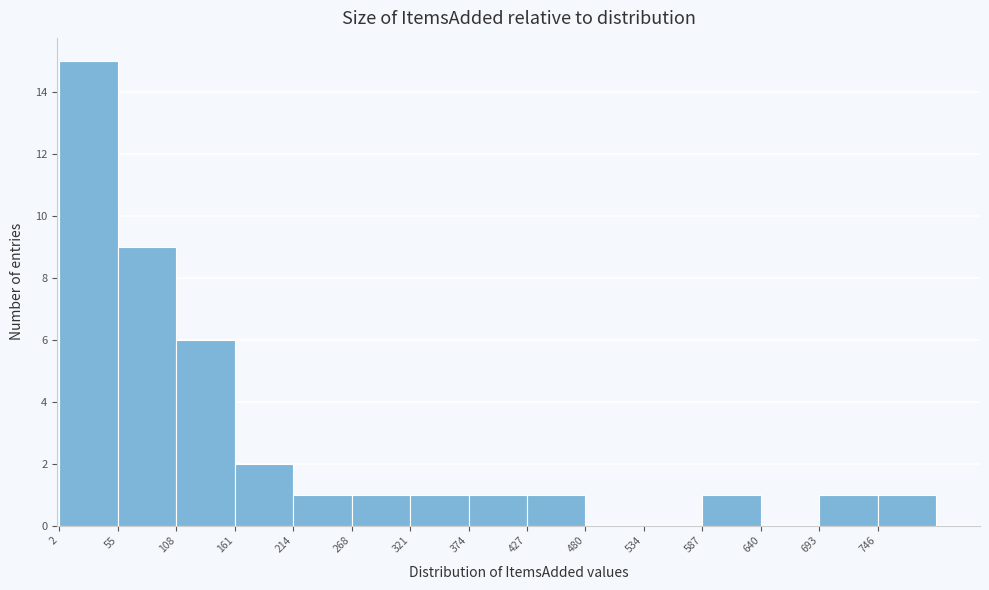

How tall is the bar that spans 210 to 270 on the x-axis? Neither the bar edges nor the heights are printed on the chart, so give them approximately, as read against the axes.

1